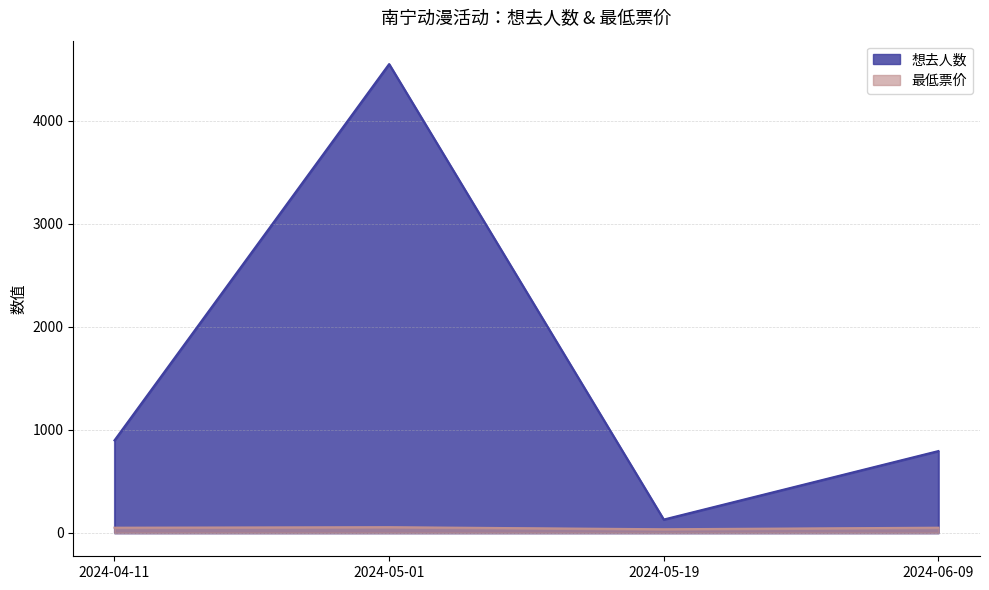

Which series has the largest range (max minus min)?

想去人数